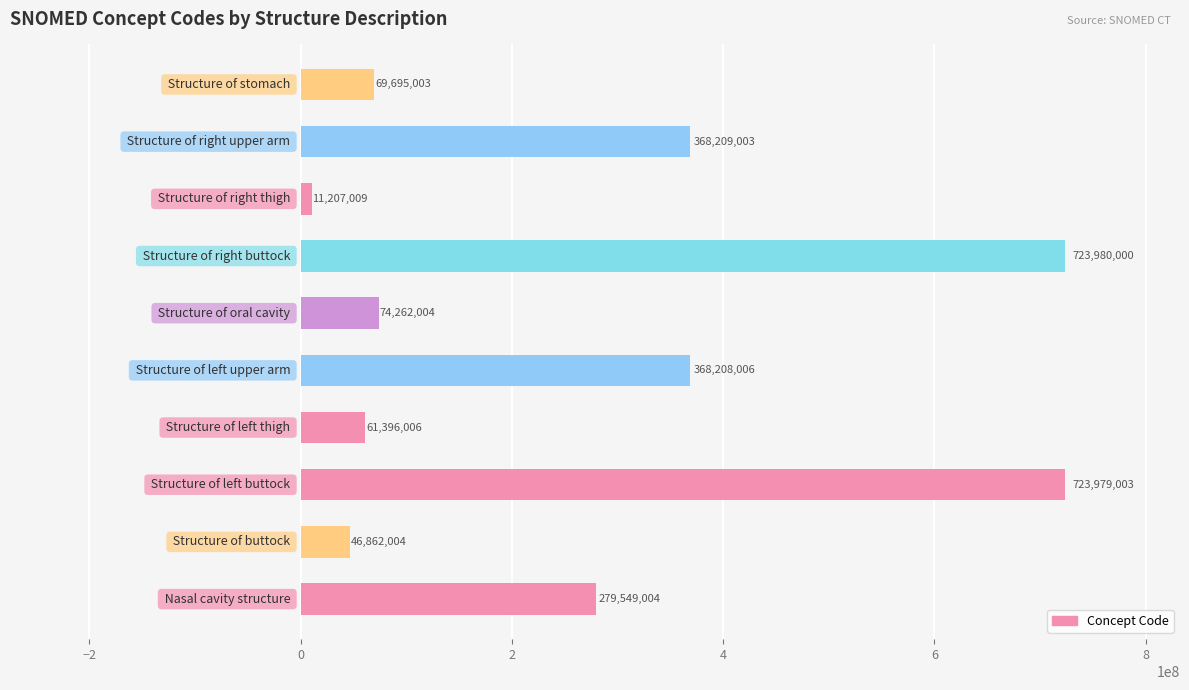

Are the bars horizontal?

Yes